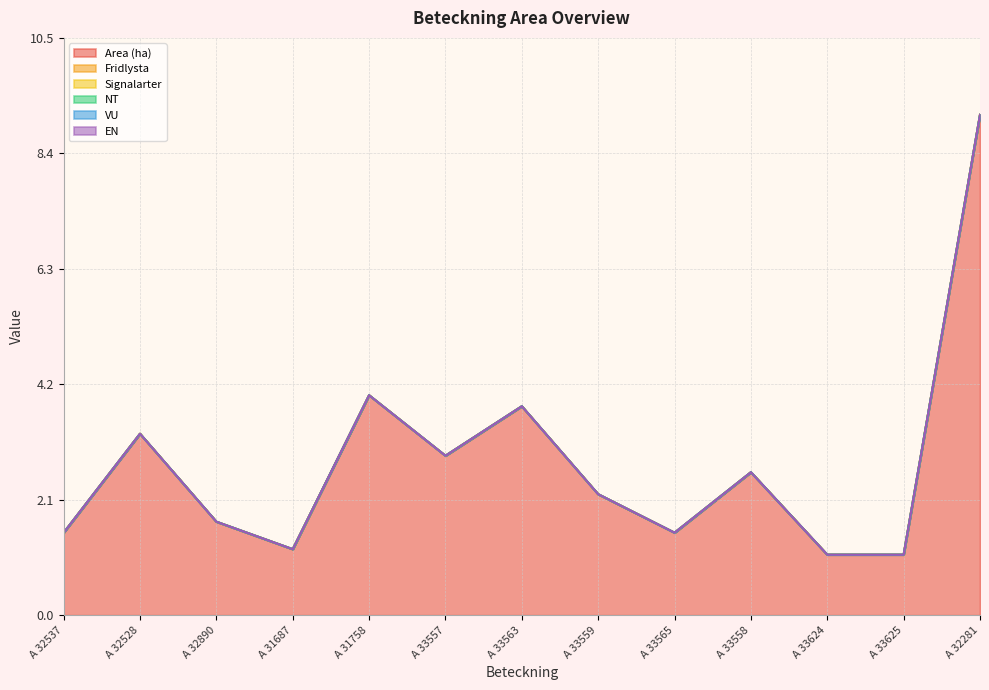

How many data points does each series have?

13